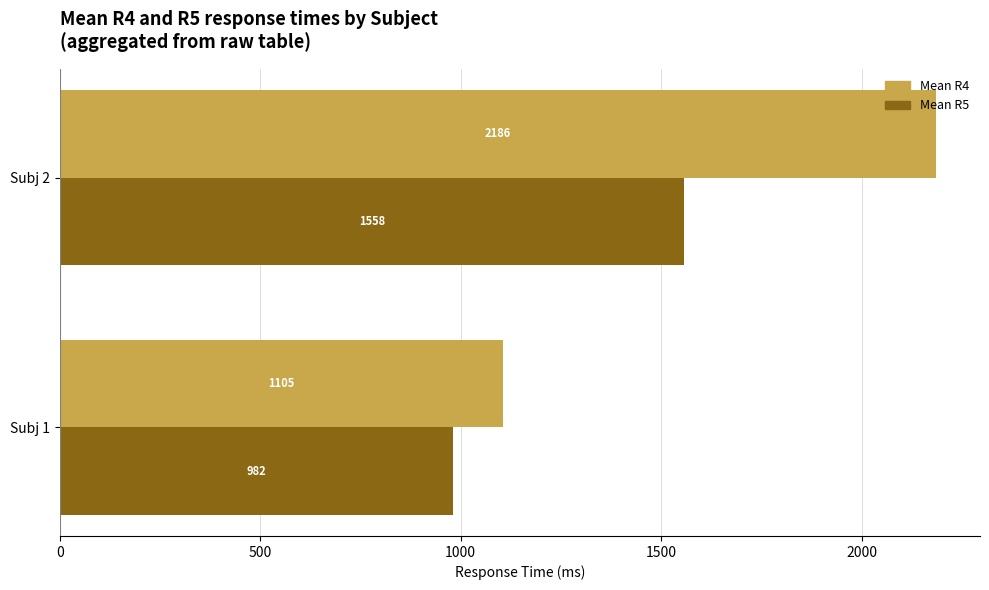

List the series in order of their peak value, highest first.

Mean R4, Mean R5